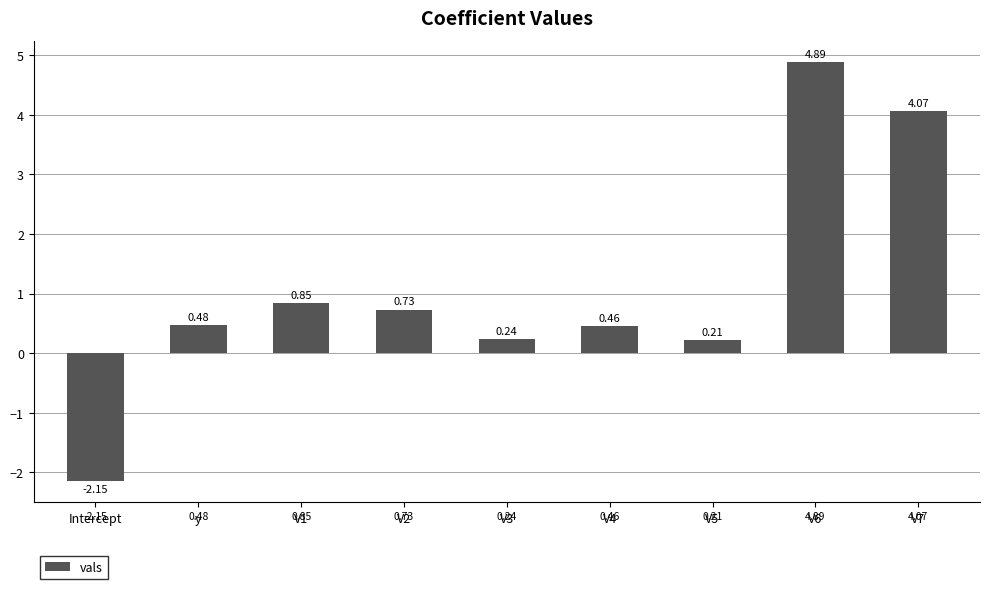

What is the maximum value shown in the chart?

4.9